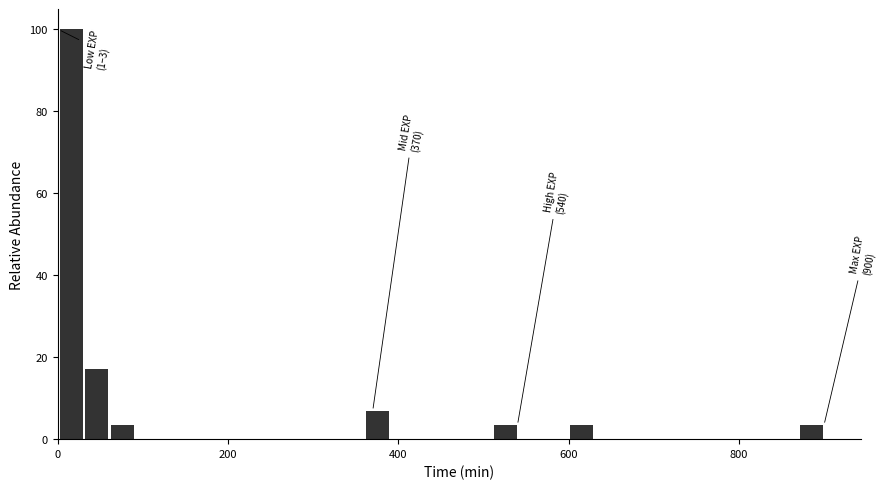

Read against the x-axis, roughly where is the centre of the tallest bar?

20